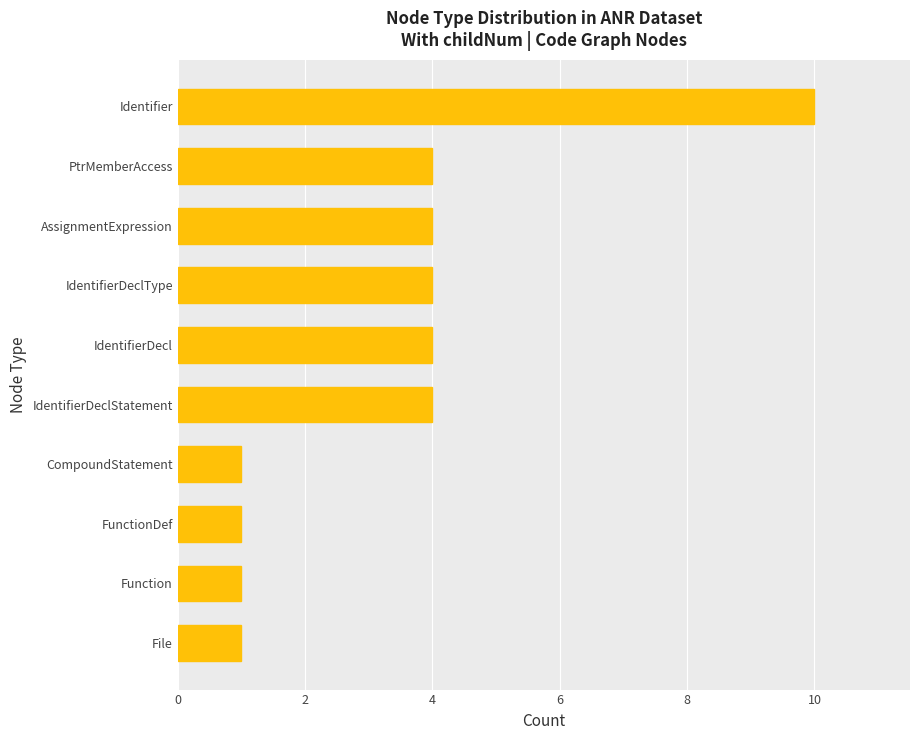

What is the greatest value displayed?

10